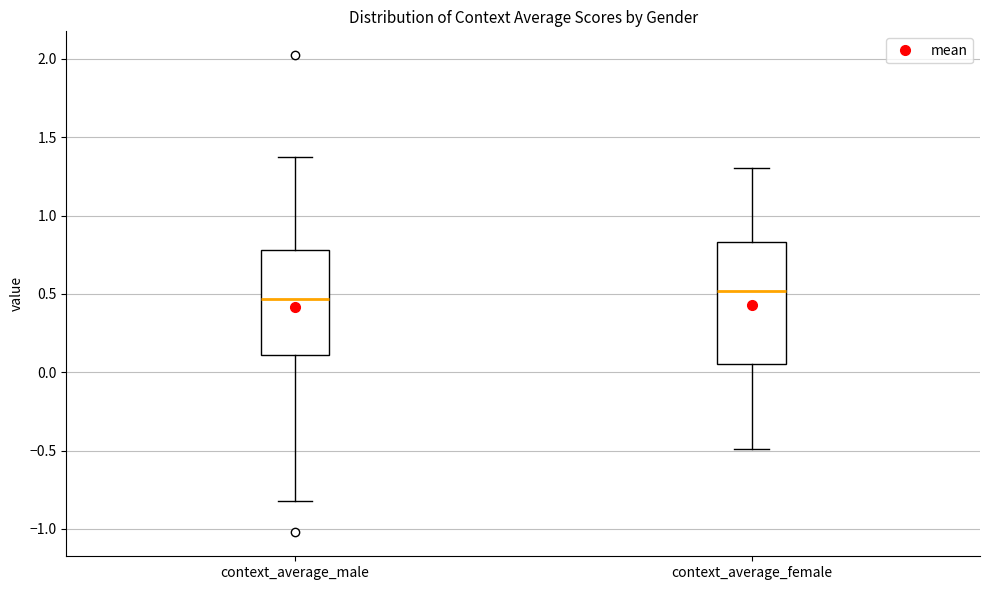

Which box is the tallest, from its lower edge to its upper edge?

context_average_female